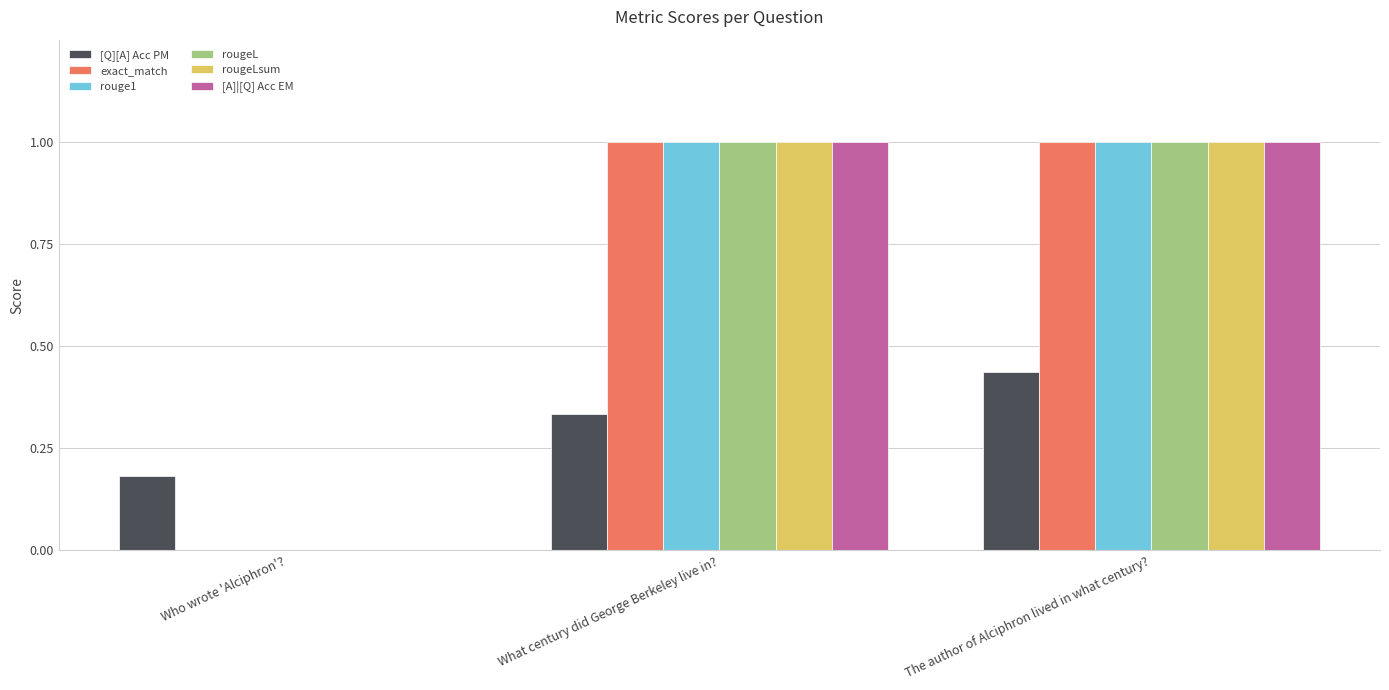

The rouge1 series shows 0.5 at Who wrote 'Alciphron'?. True or false?

False